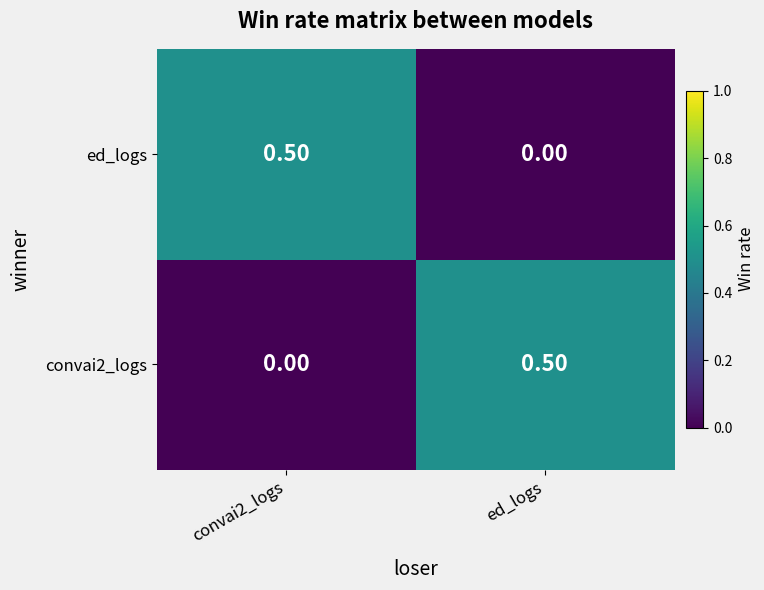

What is the difference between the highest and lowest values at convai2_logs?

0.5